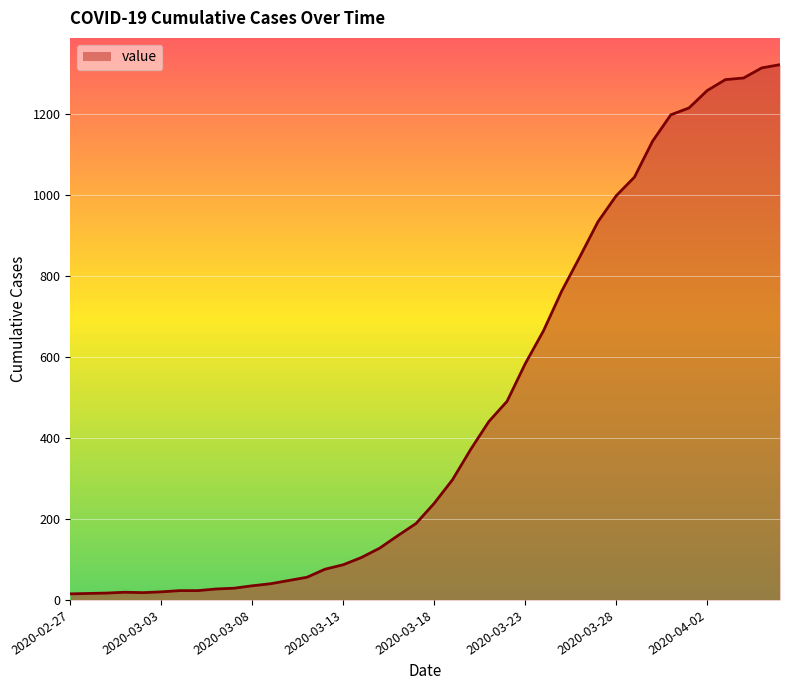

What is the maximum value shown in the chart?

1323